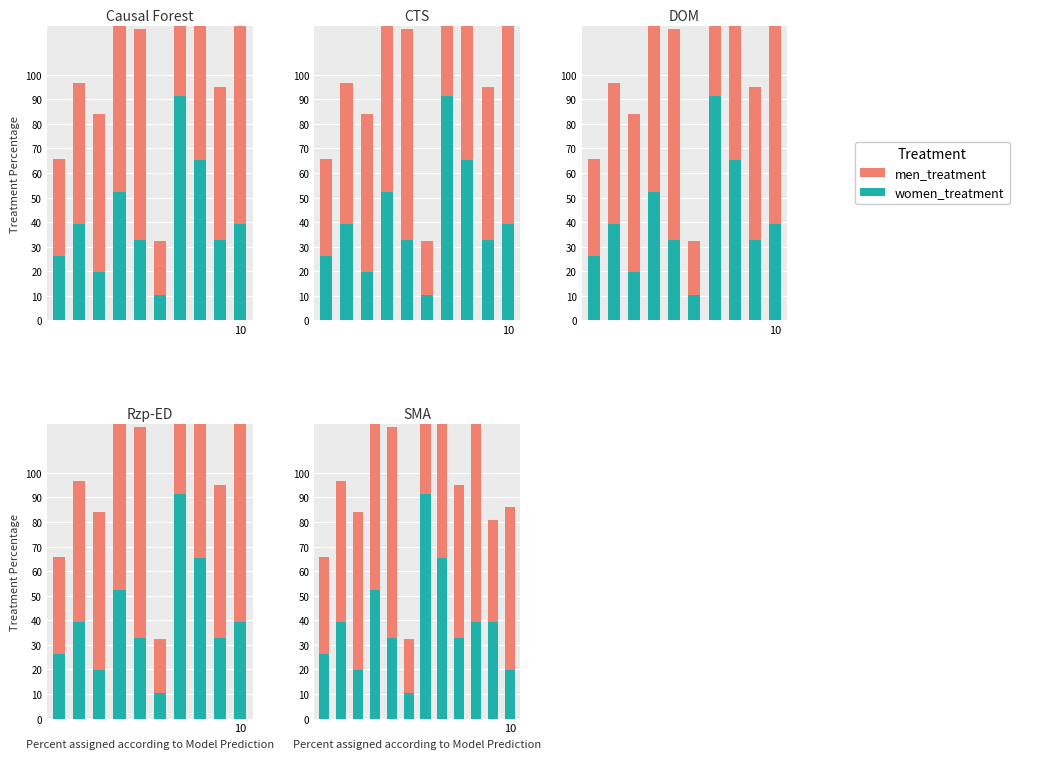

What is the greatest value displayed?

100.0